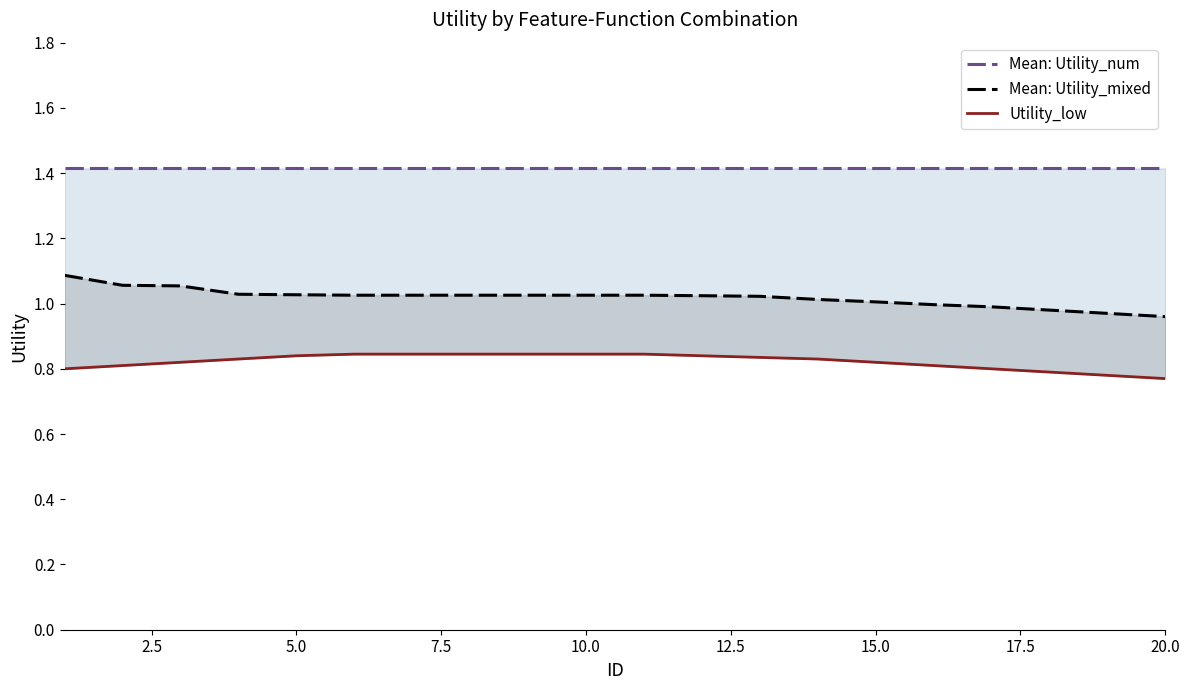

The value of Utility_low at 18 is 0.3. True or false?

False